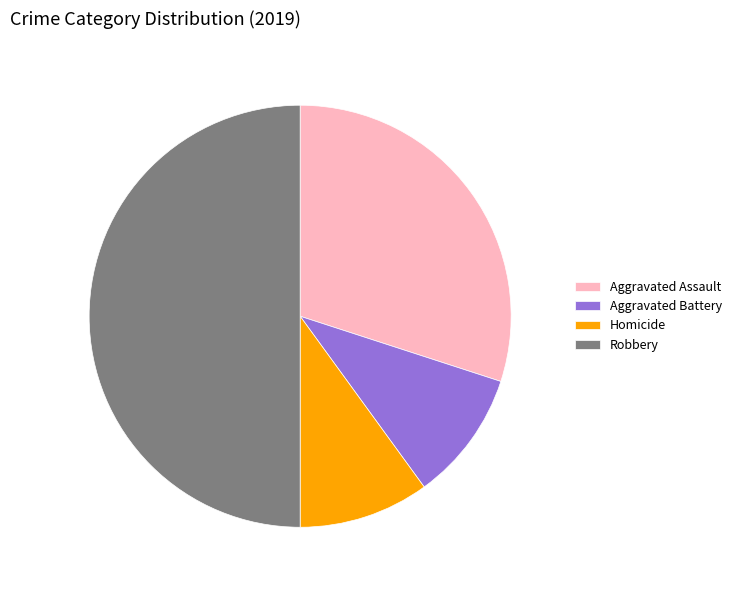

Is it true that Homicide is 24% of the pie?

False